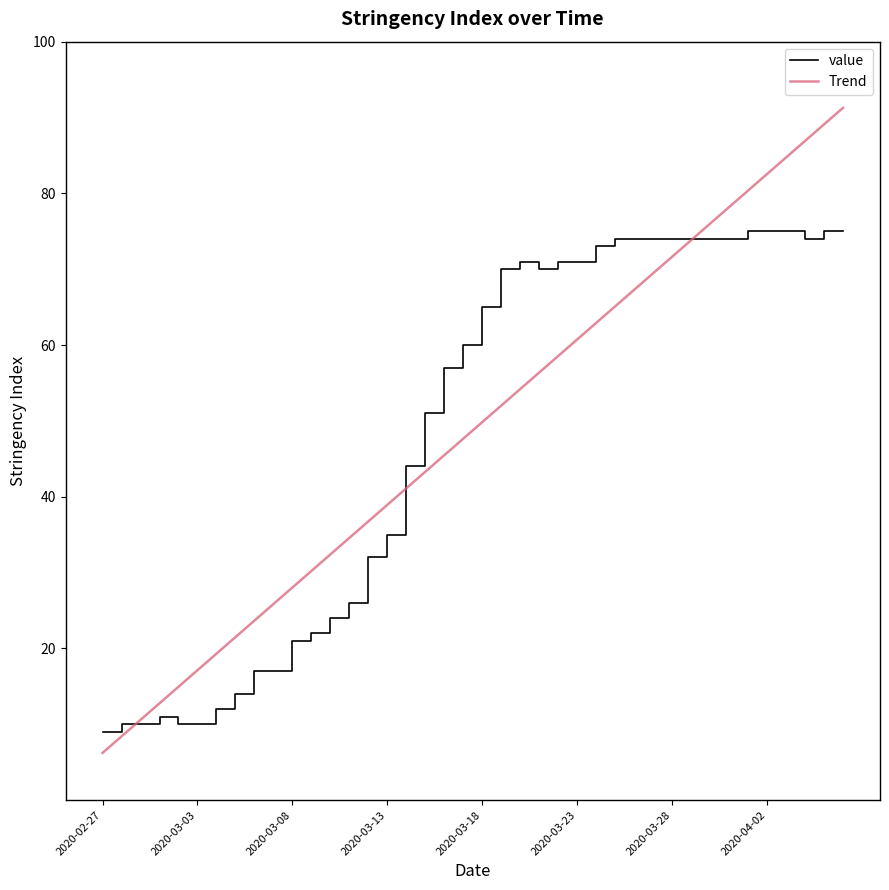

What is the sum of all value values?

1950.0